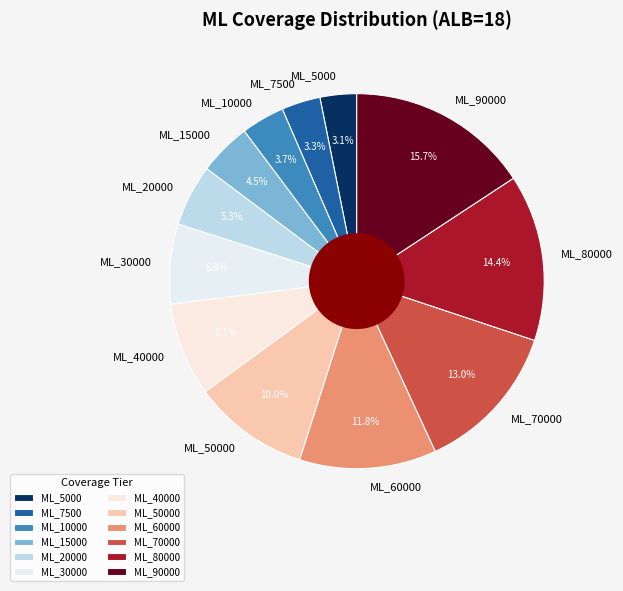

Between ML_60000 and ML_50000, which is larger?

ML_60000